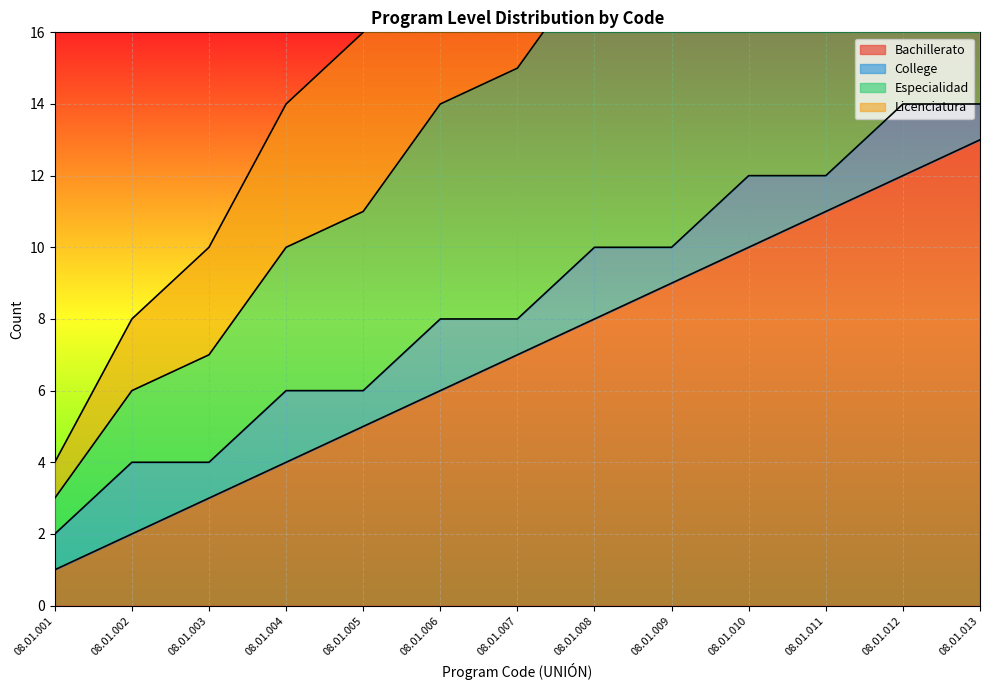

What is the approximate value of Licenciatura at 08.01.010, to the nearest 10?

20